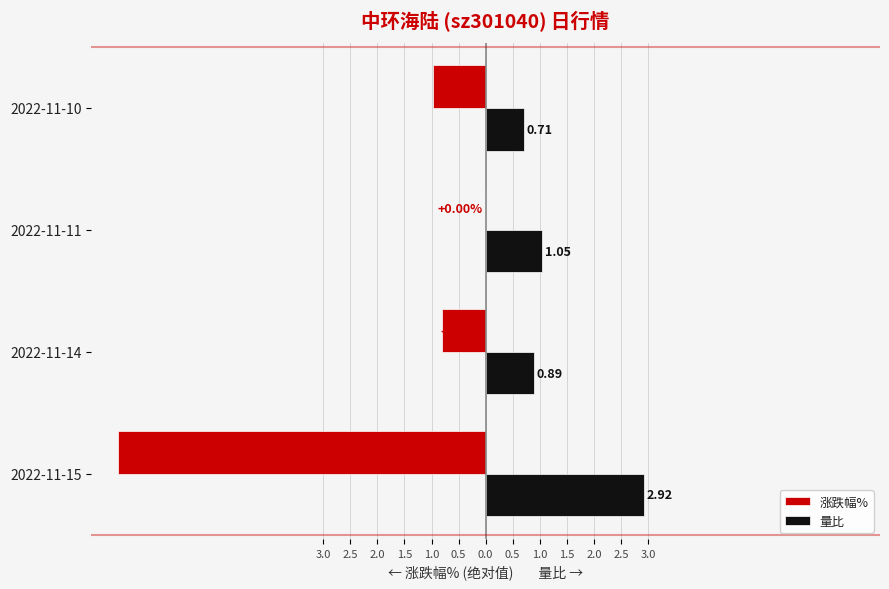

What are all the series names shown in the legend?

涨跌幅%, 量比